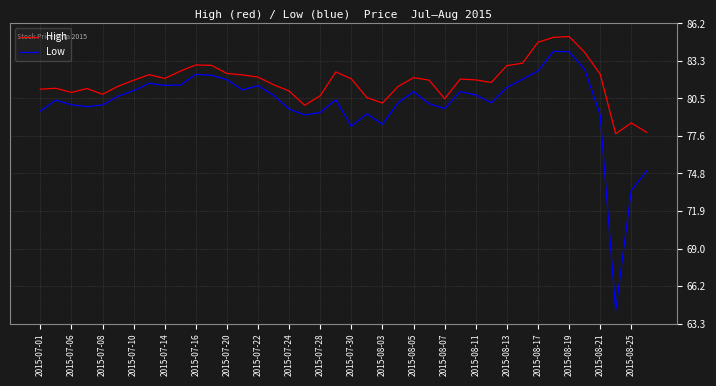

List the series in order of their peak value, lowest first.

Low, High